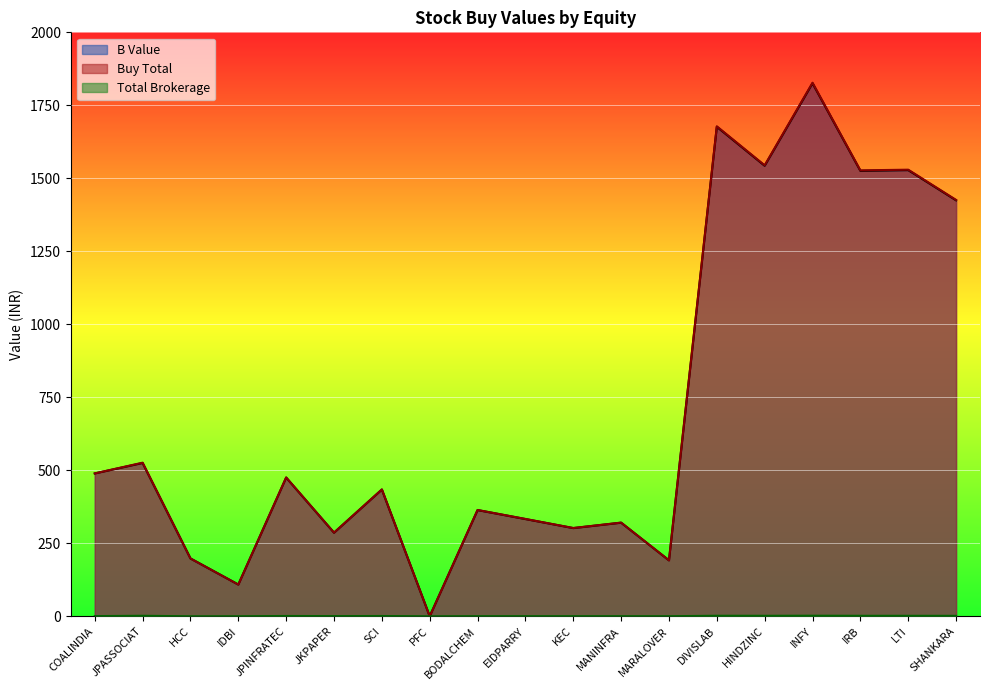

What is the value of the Buy Total point at the 3rd from the left?

198.0